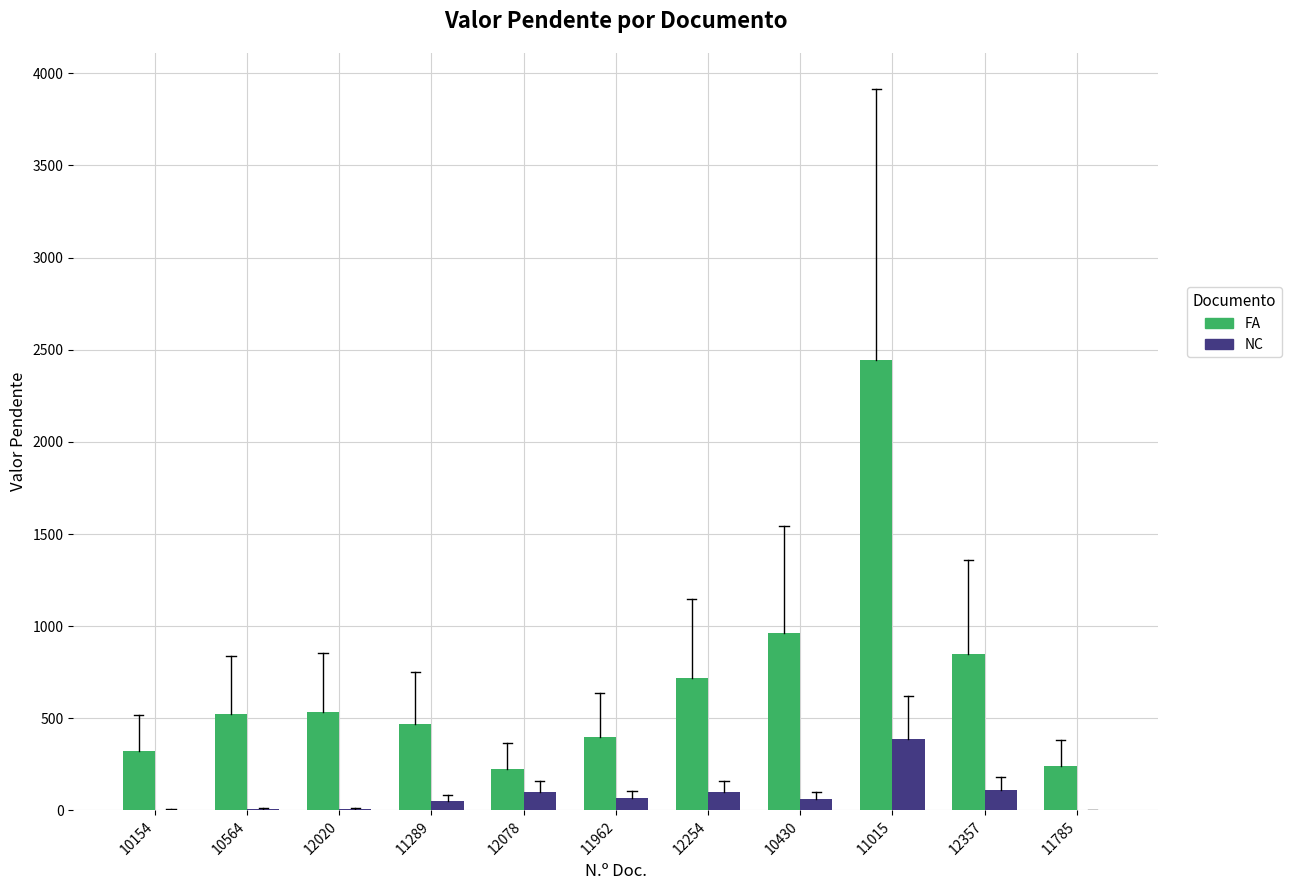

Is the value of FA at 12078 greater than the value of NC at 10154?

Yes